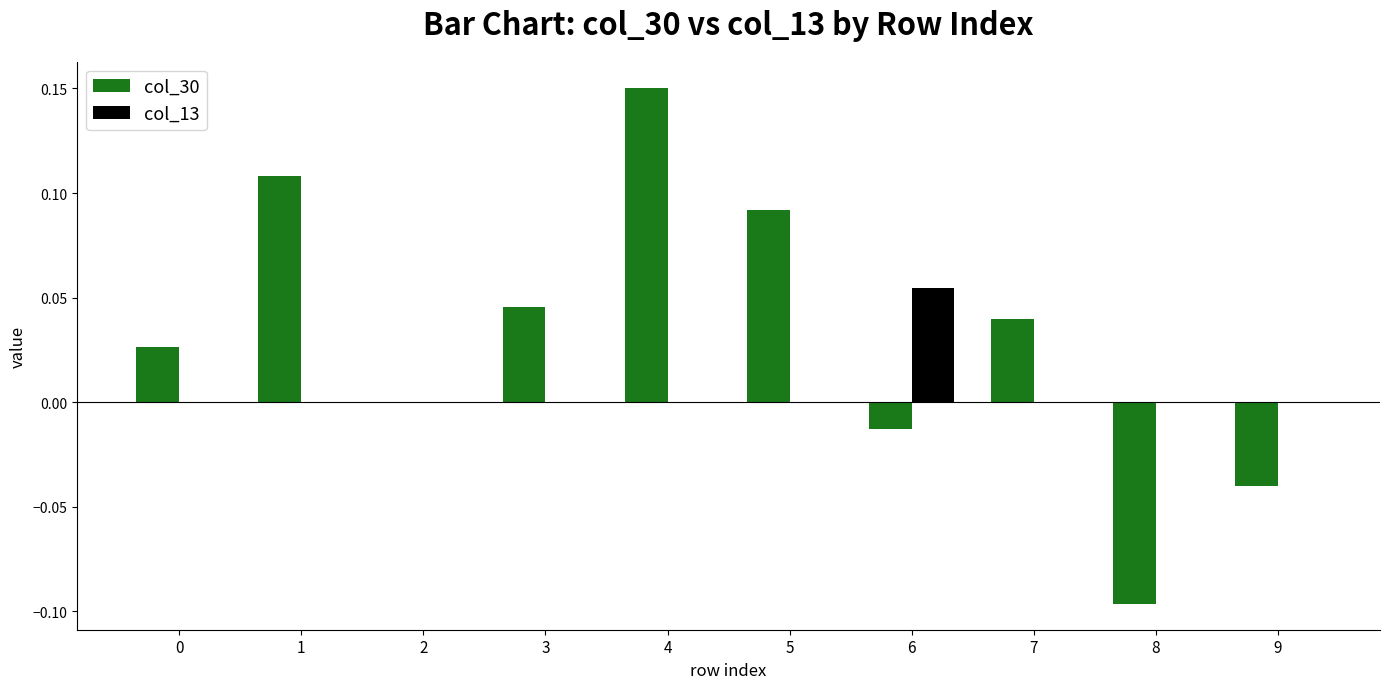

How many categories are shown in the chart?

10